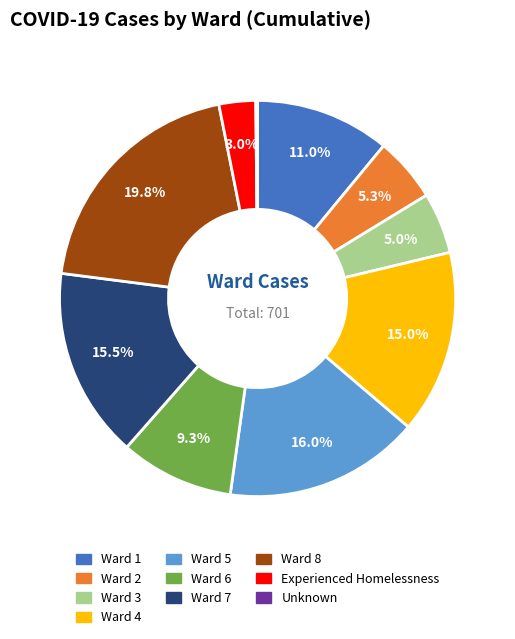

True or false: Ward 3 accounts for 5% of the total.

True